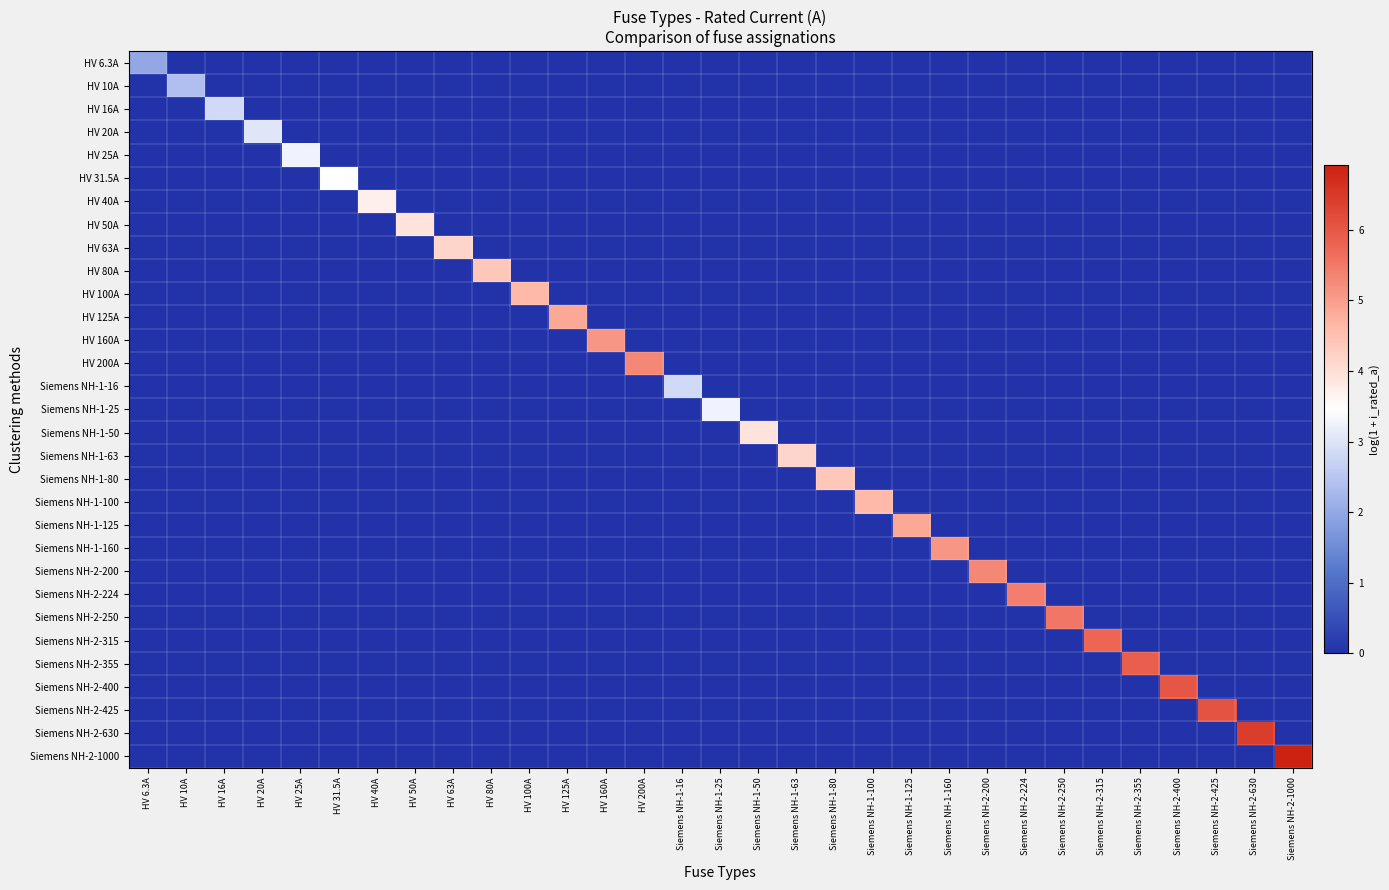

Reading left to right, list all the values displayed in this chart.

HV 6.3A: HV 6.3A=2.0	HV 10A=0.0	HV 16A=0.0	HV 20A=0.0	HV 25A=0.0	HV 31.5A=0.0	HV 40A=0.0	HV 50A=0.0	HV 63A=0.0	HV 80A=0.0	HV 100A=0.0	HV 125A=0.0	HV 160A=0.0	HV 200A=0.0	Siemens NH-1-16=0.0	Siemens NH-1-25=0.0	Siemens NH-1-50=0.0	Siemens NH-1-63=0.0	Siemens NH-1-80=0.0	Siemens NH-1-100=0.0	Siemens NH-1-125=0.0	Siemens NH-1-160=0.0	Siemens NH-2-200=0.0	Siemens NH-2-224=0.0	Siemens NH-2-250=0.0	Siemens NH-2-315=0.0	Siemens NH-2-355=0.0	Siemens NH-2-400=0.0	Siemens NH-2-425=0.0	Siemens NH-2-630=0.0	Siemens NH-2-1000=0.0
HV 10A: HV 6.3A=0.0	HV 10A=2.4	HV 16A=0.0	HV 20A=0.0	HV 25A=0.0	HV 31.5A=0.0	HV 40A=0.0	HV 50A=0.0	HV 63A=0.0	HV 80A=0.0	HV 100A=0.0	HV 125A=0.0	HV 160A=0.0	HV 200A=0.0	Siemens NH-1-16=0.0	Siemens NH-1-25=0.0	Siemens NH-1-50=0.0	Siemens NH-1-63=0.0	Siemens NH-1-80=0.0	Siemens NH-1-100=0.0	Siemens NH-1-125=0.0	Siemens NH-1-160=0.0	Siemens NH-2-200=0.0	Siemens NH-2-224=0.0	Siemens NH-2-250=0.0	Siemens NH-2-315=0.0	Siemens NH-2-355=0.0	Siemens NH-2-400=0.0	Siemens NH-2-425=0.0	Siemens NH-2-630=0.0	Siemens NH-2-1000=0.0
HV 16A: HV 6.3A=0.0	HV 10A=0.0	HV 16A=2.8	HV 20A=0.0	HV 25A=0.0	HV 31.5A=0.0	HV 40A=0.0	HV 50A=0.0	HV 63A=0.0	HV 80A=0.0	HV 100A=0.0	HV 125A=0.0	HV 160A=0.0	HV 200A=0.0	Siemens NH-1-16=0.0	Siemens NH-1-25=0.0	Siemens NH-1-50=0.0	Siemens NH-1-63=0.0	Siemens NH-1-80=0.0	Siemens NH-1-100=0.0	Siemens NH-1-125=0.0	Siemens NH-1-160=0.0	Siemens NH-2-200=0.0	Siemens NH-2-224=0.0	Siemens NH-2-250=0.0	Siemens NH-2-315=0.0	Siemens NH-2-355=0.0	Siemens NH-2-400=0.0	Siemens NH-2-425=0.0	Siemens NH-2-630=0.0	Siemens NH-2-1000=0.0
HV 20A: HV 6.3A=0.0	HV 10A=0.0	HV 16A=0.0	HV 20A=3.0	HV 25A=0.0	HV 31.5A=0.0	HV 40A=0.0	HV 50A=0.0	HV 63A=0.0	HV 80A=0.0	HV 100A=0.0	HV 125A=0.0	HV 160A=0.0	HV 200A=0.0	Siemens NH-1-16=0.0	Siemens NH-1-25=0.0	Siemens NH-1-50=0.0	Siemens NH-1-63=0.0	Siemens NH-1-80=0.0	Siemens NH-1-100=0.0	Siemens NH-1-125=0.0	Siemens NH-1-160=0.0	Siemens NH-2-200=0.0	Siemens NH-2-224=0.0	Siemens NH-2-250=0.0	Siemens NH-2-315=0.0	Siemens NH-2-355=0.0	Siemens NH-2-400=0.0	Siemens NH-2-425=0.0	Siemens NH-2-630=0.0	Siemens NH-2-1000=0.0
HV 25A: HV 6.3A=0.0	HV 10A=0.0	HV 16A=0.0	HV 20A=0.0	HV 25A=3.3	HV 31.5A=0.0	HV 40A=0.0	HV 50A=0.0	HV 63A=0.0	HV 80A=0.0	HV 100A=0.0	HV 125A=0.0	HV 160A=0.0	HV 200A=0.0	Siemens NH-1-16=0.0	Siemens NH-1-25=0.0	Siemens NH-1-50=0.0	Siemens NH-1-63=0.0	Siemens NH-1-80=0.0	Siemens NH-1-100=0.0	Siemens NH-1-125=0.0	Siemens NH-1-160=0.0	Siemens NH-2-200=0.0	Siemens NH-2-224=0.0	Siemens NH-2-250=0.0	Siemens NH-2-315=0.0	Siemens NH-2-355=0.0	Siemens NH-2-400=0.0	Siemens NH-2-425=0.0	Siemens NH-2-630=0.0	Siemens NH-2-1000=0.0
HV 31.5A: HV 6.3A=0.0	HV 10A=0.0	HV 16A=0.0	HV 20A=0.0	HV 25A=0.0	HV 31.5A=3.5	HV 40A=0.0	HV 50A=0.0	HV 63A=0.0	HV 80A=0.0	HV 100A=0.0	HV 125A=0.0	HV 160A=0.0	HV 200A=0.0	Siemens NH-1-16=0.0	Siemens NH-1-25=0.0	Siemens NH-1-50=0.0	Siemens NH-1-63=0.0	Siemens NH-1-80=0.0	Siemens NH-1-100=0.0	Siemens NH-1-125=0.0	Siemens NH-1-160=0.0	Siemens NH-2-200=0.0	Siemens NH-2-224=0.0	Siemens NH-2-250=0.0	Siemens NH-2-315=0.0	Siemens NH-2-355=0.0	Siemens NH-2-400=0.0	Siemens NH-2-425=0.0	Siemens NH-2-630=0.0	Siemens NH-2-1000=0.0
HV 40A: HV 6.3A=0.0	HV 10A=0.0	HV 16A=0.0	HV 20A=0.0	HV 25A=0.0	HV 31.5A=0.0	HV 40A=3.7	HV 50A=0.0	HV 63A=0.0	HV 80A=0.0	HV 100A=0.0	HV 125A=0.0	HV 160A=0.0	HV 200A=0.0	Siemens NH-1-16=0.0	Siemens NH-1-25=0.0	Siemens NH-1-50=0.0	Siemens NH-1-63=0.0	Siemens NH-1-80=0.0	Siemens NH-1-100=0.0	Siemens NH-1-125=0.0	Siemens NH-1-160=0.0	Siemens NH-2-200=0.0	Siemens NH-2-224=0.0	Siemens NH-2-250=0.0	Siemens NH-2-315=0.0	Siemens NH-2-355=0.0	Siemens NH-2-400=0.0	Siemens NH-2-425=0.0	Siemens NH-2-630=0.0	Siemens NH-2-1000=0.0
HV 50A: HV 6.3A=0.0	HV 10A=0.0	HV 16A=0.0	HV 20A=0.0	HV 25A=0.0	HV 31.5A=0.0	HV 40A=0.0	HV 50A=3.9	HV 63A=0.0	HV 80A=0.0	HV 100A=0.0	HV 125A=0.0	HV 160A=0.0	HV 200A=0.0	Siemens NH-1-16=0.0	Siemens NH-1-25=0.0	Siemens NH-1-50=0.0	Siemens NH-1-63=0.0	Siemens NH-1-80=0.0	Siemens NH-1-100=0.0	Siemens NH-1-125=0.0	Siemens NH-1-160=0.0	Siemens NH-2-200=0.0	Siemens NH-2-224=0.0	Siemens NH-2-250=0.0	Siemens NH-2-315=0.0	Siemens NH-2-355=0.0	Siemens NH-2-400=0.0	Siemens NH-2-425=0.0	Siemens NH-2-630=0.0	Siemens NH-2-1000=0.0
HV 63A: HV 6.3A=0.0	HV 10A=0.0	HV 16A=0.0	HV 20A=0.0	HV 25A=0.0	HV 31.5A=0.0	HV 40A=0.0	HV 50A=0.0	HV 63A=4.2	HV 80A=0.0	HV 100A=0.0	HV 125A=0.0	HV 160A=0.0	HV 200A=0.0	Siemens NH-1-16=0.0	Siemens NH-1-25=0.0	Siemens NH-1-50=0.0	Siemens NH-1-63=0.0	Siemens NH-1-80=0.0	Siemens NH-1-100=0.0	Siemens NH-1-125=0.0	Siemens NH-1-160=0.0	Siemens NH-2-200=0.0	Siemens NH-2-224=0.0	Siemens NH-2-250=0.0	Siemens NH-2-315=0.0	Siemens NH-2-355=0.0	Siemens NH-2-400=0.0	Siemens NH-2-425=0.0	Siemens NH-2-630=0.0	Siemens NH-2-1000=0.0
HV 80A: HV 6.3A=0.0	HV 10A=0.0	HV 16A=0.0	HV 20A=0.0	HV 25A=0.0	HV 31.5A=0.0	HV 40A=0.0	HV 50A=0.0	HV 63A=0.0	HV 80A=4.4	HV 100A=0.0	HV 125A=0.0	HV 160A=0.0	HV 200A=0.0	Siemens NH-1-16=0.0	Siemens NH-1-25=0.0	Siemens NH-1-50=0.0	Siemens NH-1-63=0.0	Siemens NH-1-80=0.0	Siemens NH-1-100=0.0	Siemens NH-1-125=0.0	Siemens NH-1-160=0.0	Siemens NH-2-200=0.0	Siemens NH-2-224=0.0	Siemens NH-2-250=0.0	Siemens NH-2-315=0.0	Siemens NH-2-355=0.0	Siemens NH-2-400=0.0	Siemens NH-2-425=0.0	Siemens NH-2-630=0.0	Siemens NH-2-1000=0.0
HV 100A: HV 6.3A=0.0	HV 10A=0.0	HV 16A=0.0	HV 20A=0.0	HV 25A=0.0	HV 31.5A=0.0	HV 40A=0.0	HV 50A=0.0	HV 63A=0.0	HV 80A=0.0	HV 100A=4.6	HV 125A=0.0	HV 160A=0.0	HV 200A=0.0	Siemens NH-1-16=0.0	Siemens NH-1-25=0.0	Siemens NH-1-50=0.0	Siemens NH-1-63=0.0	Siemens NH-1-80=0.0	Siemens NH-1-100=0.0	Siemens NH-1-125=0.0	Siemens NH-1-160=0.0	Siemens NH-2-200=0.0	Siemens NH-2-224=0.0	Siemens NH-2-250=0.0	Siemens NH-2-315=0.0	Siemens NH-2-355=0.0	Siemens NH-2-400=0.0	Siemens NH-2-425=0.0	Siemens NH-2-630=0.0	Siemens NH-2-1000=0.0
HV 125A: HV 6.3A=0.0	HV 10A=0.0	HV 16A=0.0	HV 20A=0.0	HV 25A=0.0	HV 31.5A=0.0	HV 40A=0.0	HV 50A=0.0	HV 63A=0.0	HV 80A=0.0	HV 100A=0.0	HV 125A=4.8	HV 160A=0.0	HV 200A=0.0	Siemens NH-1-16=0.0	Siemens NH-1-25=0.0	Siemens NH-1-50=0.0	Siemens NH-1-63=0.0	Siemens NH-1-80=0.0	Siemens NH-1-100=0.0	Siemens NH-1-125=0.0	Siemens NH-1-160=0.0	Siemens NH-2-200=0.0	Siemens NH-2-224=0.0	Siemens NH-2-250=0.0	Siemens NH-2-315=0.0	Siemens NH-2-355=0.0	Siemens NH-2-400=0.0	Siemens NH-2-425=0.0	Siemens NH-2-630=0.0	Siemens NH-2-1000=0.0
HV 160A: HV 6.3A=0.0	HV 10A=0.0	HV 16A=0.0	HV 20A=0.0	HV 25A=0.0	HV 31.5A=0.0	HV 40A=0.0	HV 50A=0.0	HV 63A=0.0	HV 80A=0.0	HV 100A=0.0	HV 125A=0.0	HV 160A=5.1	HV 200A=0.0	Siemens NH-1-16=0.0	Siemens NH-1-25=0.0	Siemens NH-1-50=0.0	Siemens NH-1-63=0.0	Siemens NH-1-80=0.0	Siemens NH-1-100=0.0	Siemens NH-1-125=0.0	Siemens NH-1-160=0.0	Siemens NH-2-200=0.0	Siemens NH-2-224=0.0	Siemens NH-2-250=0.0	Siemens NH-2-315=0.0	Siemens NH-2-355=0.0	Siemens NH-2-400=0.0	Siemens NH-2-425=0.0	Siemens NH-2-630=0.0	Siemens NH-2-1000=0.0
HV 200A: HV 6.3A=0.0	HV 10A=0.0	HV 16A=0.0	HV 20A=0.0	HV 25A=0.0	HV 31.5A=0.0	HV 40A=0.0	HV 50A=0.0	HV 63A=0.0	HV 80A=0.0	HV 100A=0.0	HV 125A=0.0	HV 160A=0.0	HV 200A=5.3	Siemens NH-1-16=0.0	Siemens NH-1-25=0.0	Siemens NH-1-50=0.0	Siemens NH-1-63=0.0	Siemens NH-1-80=0.0	Siemens NH-1-100=0.0	Siemens NH-1-125=0.0	Siemens NH-1-160=0.0	Siemens NH-2-200=0.0	Siemens NH-2-224=0.0	Siemens NH-2-250=0.0	Siemens NH-2-315=0.0	Siemens NH-2-355=0.0	Siemens NH-2-400=0.0	Siemens NH-2-425=0.0	Siemens NH-2-630=0.0	Siemens NH-2-1000=0.0
Siemens NH-1-16: HV 6.3A=0.0	HV 10A=0.0	HV 16A=0.0	HV 20A=0.0	HV 25A=0.0	HV 31.5A=0.0	HV 40A=0.0	HV 50A=0.0	HV 63A=0.0	HV 80A=0.0	HV 100A=0.0	HV 125A=0.0	HV 160A=0.0	HV 200A=0.0	Siemens NH-1-16=2.8	Siemens NH-1-25=0.0	Siemens NH-1-50=0.0	Siemens NH-1-63=0.0	Siemens NH-1-80=0.0	Siemens NH-1-100=0.0	Siemens NH-1-125=0.0	Siemens NH-1-160=0.0	Siemens NH-2-200=0.0	Siemens NH-2-224=0.0	Siemens NH-2-250=0.0	Siemens NH-2-315=0.0	Siemens NH-2-355=0.0	Siemens NH-2-400=0.0	Siemens NH-2-425=0.0	Siemens NH-2-630=0.0	Siemens NH-2-1000=0.0
Siemens NH-1-25: HV 6.3A=0.0	HV 10A=0.0	HV 16A=0.0	HV 20A=0.0	HV 25A=0.0	HV 31.5A=0.0	HV 40A=0.0	HV 50A=0.0	HV 63A=0.0	HV 80A=0.0	HV 100A=0.0	HV 125A=0.0	HV 160A=0.0	HV 200A=0.0	Siemens NH-1-16=0.0	Siemens NH-1-25=3.3	Siemens NH-1-50=0.0	Siemens NH-1-63=0.0	Siemens NH-1-80=0.0	Siemens NH-1-100=0.0	Siemens NH-1-125=0.0	Siemens NH-1-160=0.0	Siemens NH-2-200=0.0	Siemens NH-2-224=0.0	Siemens NH-2-250=0.0	Siemens NH-2-315=0.0	Siemens NH-2-355=0.0	Siemens NH-2-400=0.0	Siemens NH-2-425=0.0	Siemens NH-2-630=0.0	Siemens NH-2-1000=0.0
Siemens NH-1-50: HV 6.3A=0.0	HV 10A=0.0	HV 16A=0.0	HV 20A=0.0	HV 25A=0.0	HV 31.5A=0.0	HV 40A=0.0	HV 50A=0.0	HV 63A=0.0	HV 80A=0.0	HV 100A=0.0	HV 125A=0.0	HV 160A=0.0	HV 200A=0.0	Siemens NH-1-16=0.0	Siemens NH-1-25=0.0	Siemens NH-1-50=3.9	Siemens NH-1-63=0.0	Siemens NH-1-80=0.0	Siemens NH-1-100=0.0	Siemens NH-1-125=0.0	Siemens NH-1-160=0.0	Siemens NH-2-200=0.0	Siemens NH-2-224=0.0	Siemens NH-2-250=0.0	Siemens NH-2-315=0.0	Siemens NH-2-355=0.0	Siemens NH-2-400=0.0	Siemens NH-2-425=0.0	Siemens NH-2-630=0.0	Siemens NH-2-1000=0.0
Siemens NH-1-63: HV 6.3A=0.0	HV 10A=0.0	HV 16A=0.0	HV 20A=0.0	HV 25A=0.0	HV 31.5A=0.0	HV 40A=0.0	HV 50A=0.0	HV 63A=0.0	HV 80A=0.0	HV 100A=0.0	HV 125A=0.0	HV 160A=0.0	HV 200A=0.0	Siemens NH-1-16=0.0	Siemens NH-1-25=0.0	Siemens NH-1-50=0.0	Siemens NH-1-63=4.2	Siemens NH-1-80=0.0	Siemens NH-1-100=0.0	Siemens NH-1-125=0.0	Siemens NH-1-160=0.0	Siemens NH-2-200=0.0	Siemens NH-2-224=0.0	Siemens NH-2-250=0.0	Siemens NH-2-315=0.0	Siemens NH-2-355=0.0	Siemens NH-2-400=0.0	Siemens NH-2-425=0.0	Siemens NH-2-630=0.0	Siemens NH-2-1000=0.0
Siemens NH-1-80: HV 6.3A=0.0	HV 10A=0.0	HV 16A=0.0	HV 20A=0.0	HV 25A=0.0	HV 31.5A=0.0	HV 40A=0.0	HV 50A=0.0	HV 63A=0.0	HV 80A=0.0	HV 100A=0.0	HV 125A=0.0	HV 160A=0.0	HV 200A=0.0	Siemens NH-1-16=0.0	Siemens NH-1-25=0.0	Siemens NH-1-50=0.0	Siemens NH-1-63=0.0	Siemens NH-1-80=4.4	Siemens NH-1-100=0.0	Siemens NH-1-125=0.0	Siemens NH-1-160=0.0	Siemens NH-2-200=0.0	Siemens NH-2-224=0.0	Siemens NH-2-250=0.0	Siemens NH-2-315=0.0	Siemens NH-2-355=0.0	Siemens NH-2-400=0.0	Siemens NH-2-425=0.0	Siemens NH-2-630=0.0	Siemens NH-2-1000=0.0
Siemens NH-1-100: HV 6.3A=0.0	HV 10A=0.0	HV 16A=0.0	HV 20A=0.0	HV 25A=0.0	HV 31.5A=0.0	HV 40A=0.0	HV 50A=0.0	HV 63A=0.0	HV 80A=0.0	HV 100A=0.0	HV 125A=0.0	HV 160A=0.0	HV 200A=0.0	Siemens NH-1-16=0.0	Siemens NH-1-25=0.0	Siemens NH-1-50=0.0	Siemens NH-1-63=0.0	Siemens NH-1-80=0.0	Siemens NH-1-100=4.6	Siemens NH-1-125=0.0	Siemens NH-1-160=0.0	Siemens NH-2-200=0.0	Siemens NH-2-224=0.0	Siemens NH-2-250=0.0	Siemens NH-2-315=0.0	Siemens NH-2-355=0.0	Siemens NH-2-400=0.0	Siemens NH-2-425=0.0	Siemens NH-2-630=0.0	Siemens NH-2-1000=0.0
Siemens NH-1-125: HV 6.3A=0.0	HV 10A=0.0	HV 16A=0.0	HV 20A=0.0	HV 25A=0.0	HV 31.5A=0.0	HV 40A=0.0	HV 50A=0.0	HV 63A=0.0	HV 80A=0.0	HV 100A=0.0	HV 125A=0.0	HV 160A=0.0	HV 200A=0.0	Siemens NH-1-16=0.0	Siemens NH-1-25=0.0	Siemens NH-1-50=0.0	Siemens NH-1-63=0.0	Siemens NH-1-80=0.0	Siemens NH-1-100=0.0	Siemens NH-1-125=4.8	Siemens NH-1-160=0.0	Siemens NH-2-200=0.0	Siemens NH-2-224=0.0	Siemens NH-2-250=0.0	Siemens NH-2-315=0.0	Siemens NH-2-355=0.0	Siemens NH-2-400=0.0	Siemens NH-2-425=0.0	Siemens NH-2-630=0.0	Siemens NH-2-1000=0.0
Siemens NH-1-160: HV 6.3A=0.0	HV 10A=0.0	HV 16A=0.0	HV 20A=0.0	HV 25A=0.0	HV 31.5A=0.0	HV 40A=0.0	HV 50A=0.0	HV 63A=0.0	HV 80A=0.0	HV 100A=0.0	HV 125A=0.0	HV 160A=0.0	HV 200A=0.0	Siemens NH-1-16=0.0	Siemens NH-1-25=0.0	Siemens NH-1-50=0.0	Siemens NH-1-63=0.0	Siemens NH-1-80=0.0	Siemens NH-1-100=0.0	Siemens NH-1-125=0.0	Siemens NH-1-160=5.1	Siemens NH-2-200=0.0	Siemens NH-2-224=0.0	Siemens NH-2-250=0.0	Siemens NH-2-315=0.0	Siemens NH-2-355=0.0	Siemens NH-2-400=0.0	Siemens NH-2-425=0.0	Siemens NH-2-630=0.0	Siemens NH-2-1000=0.0
Siemens NH-2-200: HV 6.3A=0.0	HV 10A=0.0	HV 16A=0.0	HV 20A=0.0	HV 25A=0.0	HV 31.5A=0.0	HV 40A=0.0	HV 50A=0.0	HV 63A=0.0	HV 80A=0.0	HV 100A=0.0	HV 125A=0.0	HV 160A=0.0	HV 200A=0.0	Siemens NH-1-16=0.0	Siemens NH-1-25=0.0	Siemens NH-1-50=0.0	Siemens NH-1-63=0.0	Siemens NH-1-80=0.0	Siemens NH-1-100=0.0	Siemens NH-1-125=0.0	Siemens NH-1-160=0.0	Siemens NH-2-200=5.3	Siemens NH-2-224=0.0	Siemens NH-2-250=0.0	Siemens NH-2-315=0.0	Siemens NH-2-355=0.0	Siemens NH-2-400=0.0	Siemens NH-2-425=0.0	Siemens NH-2-630=0.0	Siemens NH-2-1000=0.0
Siemens NH-2-224: HV 6.3A=0.0	HV 10A=0.0	HV 16A=0.0	HV 20A=0.0	HV 25A=0.0	HV 31.5A=0.0	HV 40A=0.0	HV 50A=0.0	HV 63A=0.0	HV 80A=0.0	HV 100A=0.0	HV 125A=0.0	HV 160A=0.0	HV 200A=0.0	Siemens NH-1-16=0.0	Siemens NH-1-25=0.0	Siemens NH-1-50=0.0	Siemens NH-1-63=0.0	Siemens NH-1-80=0.0	Siemens NH-1-100=0.0	Siemens NH-1-125=0.0	Siemens NH-1-160=0.0	Siemens NH-2-200=0.0	Siemens NH-2-224=5.4	Siemens NH-2-250=0.0	Siemens NH-2-315=0.0	Siemens NH-2-355=0.0	Siemens NH-2-400=0.0	Siemens NH-2-425=0.0	Siemens NH-2-630=0.0	Siemens NH-2-1000=0.0
Siemens NH-2-250: HV 6.3A=0.0	HV 10A=0.0	HV 16A=0.0	HV 20A=0.0	HV 25A=0.0	HV 31.5A=0.0	HV 40A=0.0	HV 50A=0.0	HV 63A=0.0	HV 80A=0.0	HV 100A=0.0	HV 125A=0.0	HV 160A=0.0	HV 200A=0.0	Siemens NH-1-16=0.0	Siemens NH-1-25=0.0	Siemens NH-1-50=0.0	Siemens NH-1-63=0.0	Siemens NH-1-80=0.0	Siemens NH-1-100=0.0	Siemens NH-1-125=0.0	Siemens NH-1-160=0.0	Siemens NH-2-200=0.0	Siemens NH-2-224=0.0	Siemens NH-2-250=5.5	Siemens NH-2-315=0.0	Siemens NH-2-355=0.0	Siemens NH-2-400=0.0	Siemens NH-2-425=0.0	Siemens NH-2-630=0.0	Siemens NH-2-1000=0.0
Siemens NH-2-315: HV 6.3A=0.0	HV 10A=0.0	HV 16A=0.0	HV 20A=0.0	HV 25A=0.0	HV 31.5A=0.0	HV 40A=0.0	HV 50A=0.0	HV 63A=0.0	HV 80A=0.0	HV 100A=0.0	HV 125A=0.0	HV 160A=0.0	HV 200A=0.0	Siemens NH-1-16=0.0	Siemens NH-1-25=0.0	Siemens NH-1-50=0.0	Siemens NH-1-63=0.0	Siemens NH-1-80=0.0	Siemens NH-1-100=0.0	Siemens NH-1-125=0.0	Siemens NH-1-160=0.0	Siemens NH-2-200=0.0	Siemens NH-2-224=0.0	Siemens NH-2-250=0.0	Siemens NH-2-315=5.8	Siemens NH-2-355=0.0	Siemens NH-2-400=0.0	Siemens NH-2-425=0.0	Siemens NH-2-630=0.0	Siemens NH-2-1000=0.0
Siemens NH-2-355: HV 6.3A=0.0	HV 10A=0.0	HV 16A=0.0	HV 20A=0.0	HV 25A=0.0	HV 31.5A=0.0	HV 40A=0.0	HV 50A=0.0	HV 63A=0.0	HV 80A=0.0	HV 100A=0.0	HV 125A=0.0	HV 160A=0.0	HV 200A=0.0	Siemens NH-1-16=0.0	Siemens NH-1-25=0.0	Siemens NH-1-50=0.0	Siemens NH-1-63=0.0	Siemens NH-1-80=0.0	Siemens NH-1-100=0.0	Siemens NH-1-125=0.0	Siemens NH-1-160=0.0	Siemens NH-2-200=0.0	Siemens NH-2-224=0.0	Siemens NH-2-250=0.0	Siemens NH-2-315=0.0	Siemens NH-2-355=5.9	Siemens NH-2-400=0.0	Siemens NH-2-425=0.0	Siemens NH-2-630=0.0	Siemens NH-2-1000=0.0
Siemens NH-2-400: HV 6.3A=0.0	HV 10A=0.0	HV 16A=0.0	HV 20A=0.0	HV 25A=0.0	HV 31.5A=0.0	HV 40A=0.0	HV 50A=0.0	HV 63A=0.0	HV 80A=0.0	HV 100A=0.0	HV 125A=0.0	HV 160A=0.0	HV 200A=0.0	Siemens NH-1-16=0.0	Siemens NH-1-25=0.0	Siemens NH-1-50=0.0	Siemens NH-1-63=0.0	Siemens NH-1-80=0.0	Siemens NH-1-100=0.0	Siemens NH-1-125=0.0	Siemens NH-1-160=0.0	Siemens NH-2-200=0.0	Siemens NH-2-224=0.0	Siemens NH-2-250=0.0	Siemens NH-2-315=0.0	Siemens NH-2-355=0.0	Siemens NH-2-400=6.0	Siemens NH-2-425=0.0	Siemens NH-2-630=0.0	Siemens NH-2-1000=0.0
Siemens NH-2-425: HV 6.3A=0.0	HV 10A=0.0	HV 16A=0.0	HV 20A=0.0	HV 25A=0.0	HV 31.5A=0.0	HV 40A=0.0	HV 50A=0.0	HV 63A=0.0	HV 80A=0.0	HV 100A=0.0	HV 125A=0.0	HV 160A=0.0	HV 200A=0.0	Siemens NH-1-16=0.0	Siemens NH-1-25=0.0	Siemens NH-1-50=0.0	Siemens NH-1-63=0.0	Siemens NH-1-80=0.0	Siemens NH-1-100=0.0	Siemens NH-1-125=0.0	Siemens NH-1-160=0.0	Siemens NH-2-200=0.0	Siemens NH-2-224=0.0	Siemens NH-2-250=0.0	Siemens NH-2-315=0.0	Siemens NH-2-355=0.0	Siemens NH-2-400=0.0	Siemens NH-2-425=6.1	Siemens NH-2-630=0.0	Siemens NH-2-1000=0.0
Siemens NH-2-630: HV 6.3A=0.0	HV 10A=0.0	HV 16A=0.0	HV 20A=0.0	HV 25A=0.0	HV 31.5A=0.0	HV 40A=0.0	HV 50A=0.0	HV 63A=0.0	HV 80A=0.0	HV 100A=0.0	HV 125A=0.0	HV 160A=0.0	HV 200A=0.0	Siemens NH-1-16=0.0	Siemens NH-1-25=0.0	Siemens NH-1-50=0.0	Siemens NH-1-63=0.0	Siemens NH-1-80=0.0	Siemens NH-1-100=0.0	Siemens NH-1-125=0.0	Siemens NH-1-160=0.0	Siemens NH-2-200=0.0	Siemens NH-2-224=0.0	Siemens NH-2-250=0.0	Siemens NH-2-315=0.0	Siemens NH-2-355=0.0	Siemens NH-2-400=0.0	Siemens NH-2-425=0.0	Siemens NH-2-630=6.4	Siemens NH-2-1000=0.0
Siemens NH-2-1000: HV 6.3A=0.0	HV 10A=0.0	HV 16A=0.0	HV 20A=0.0	HV 25A=0.0	HV 31.5A=0.0	HV 40A=0.0	HV 50A=0.0	HV 63A=0.0	HV 80A=0.0	HV 100A=0.0	HV 125A=0.0	HV 160A=0.0	HV 200A=0.0	Siemens NH-1-16=0.0	Siemens NH-1-25=0.0	Siemens NH-1-50=0.0	Siemens NH-1-63=0.0	Siemens NH-1-80=0.0	Siemens NH-1-100=0.0	Siemens NH-1-125=0.0	Siemens NH-1-160=0.0	Siemens NH-2-200=0.0	Siemens NH-2-224=0.0	Siemens NH-2-250=0.0	Siemens NH-2-315=0.0	Siemens NH-2-355=0.0	Siemens NH-2-400=0.0	Siemens NH-2-425=0.0	Siemens NH-2-630=0.0	Siemens NH-2-1000=6.9